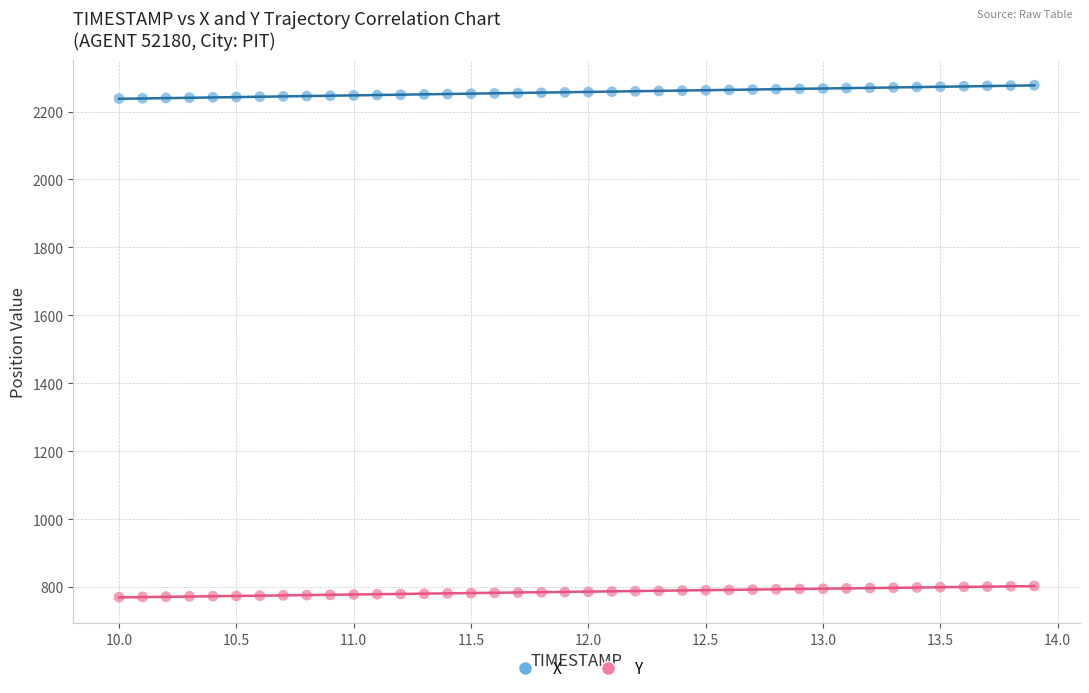

Across all data points, what is the range of Y values (max minus min)?

1507.4